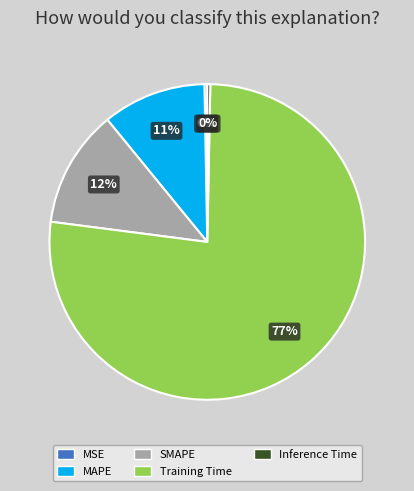

Is the sum of MSE and Training Time greater than half?

Yes